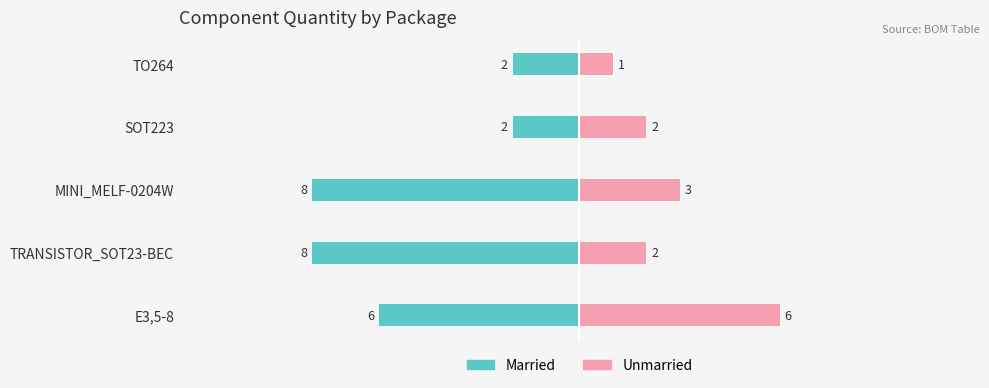

At how many categories does at least one series exceed -5?

5